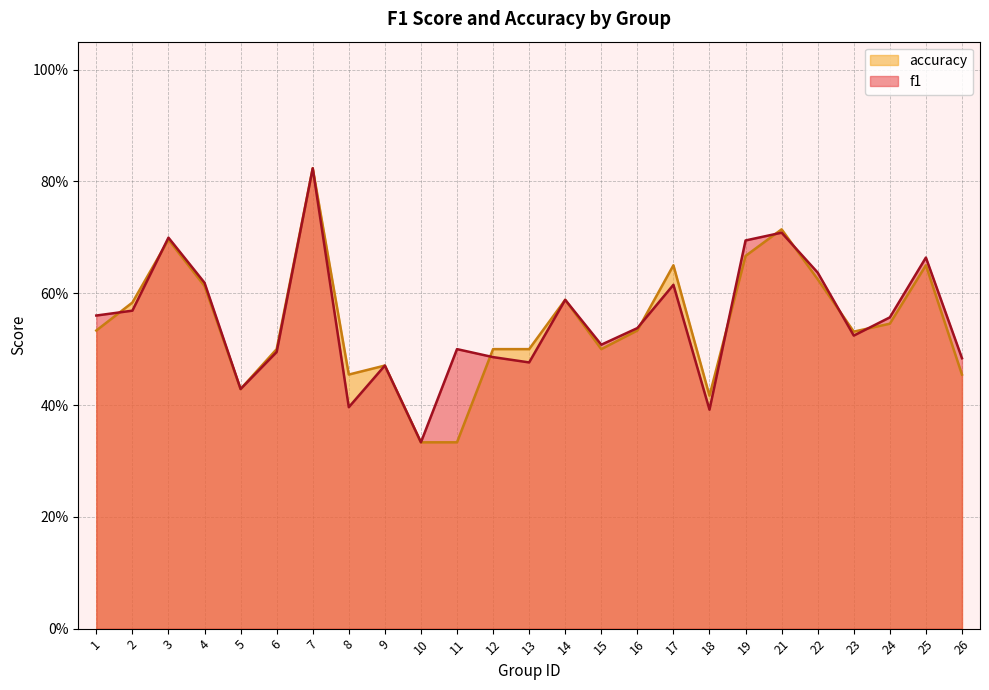

List the series in order of their overall mean, lowest first.

accuracy, f1